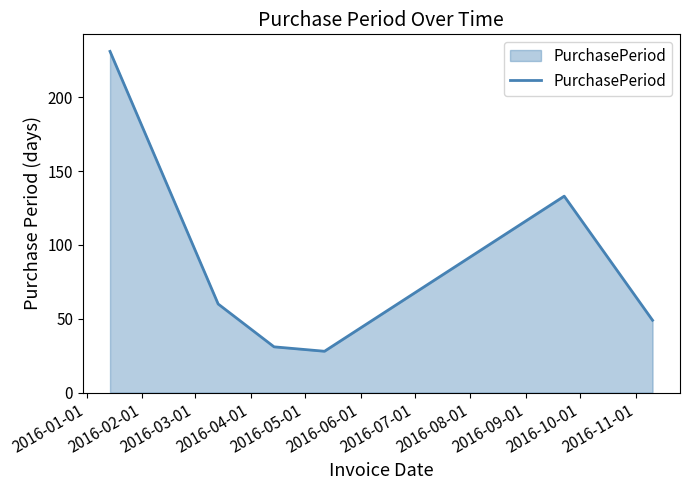

How many lines are shown in the chart?

1